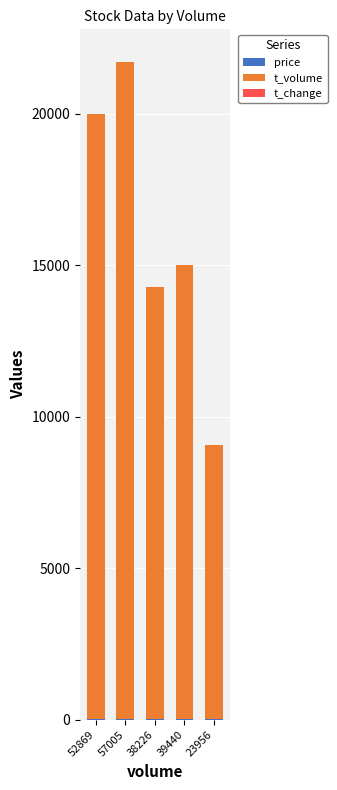

At which category is the sum across all series the highest?

57005